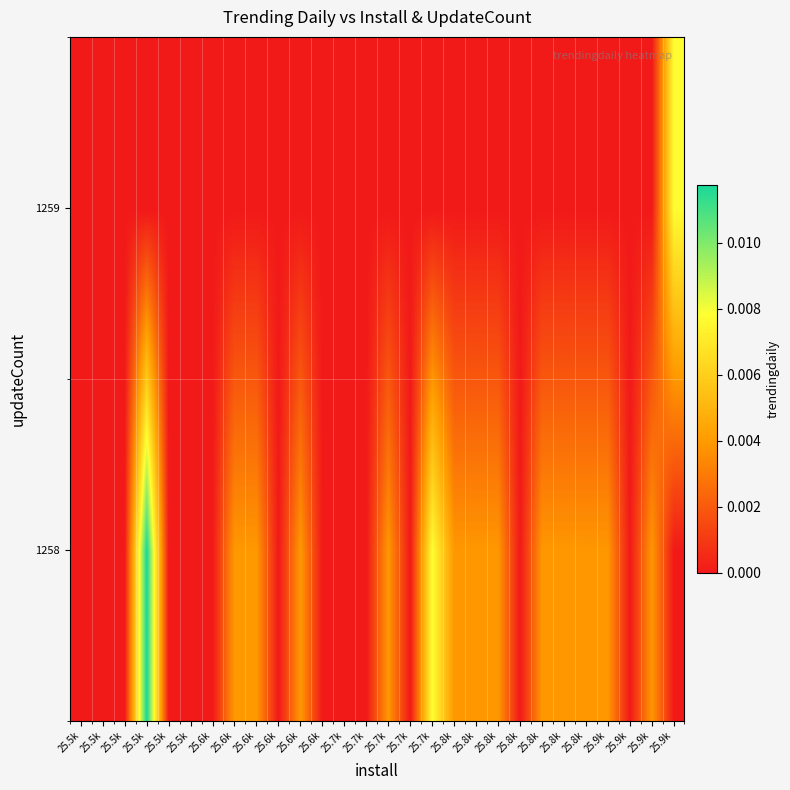

Rank the series by their average value, from highest to lowest.

1258, 1259